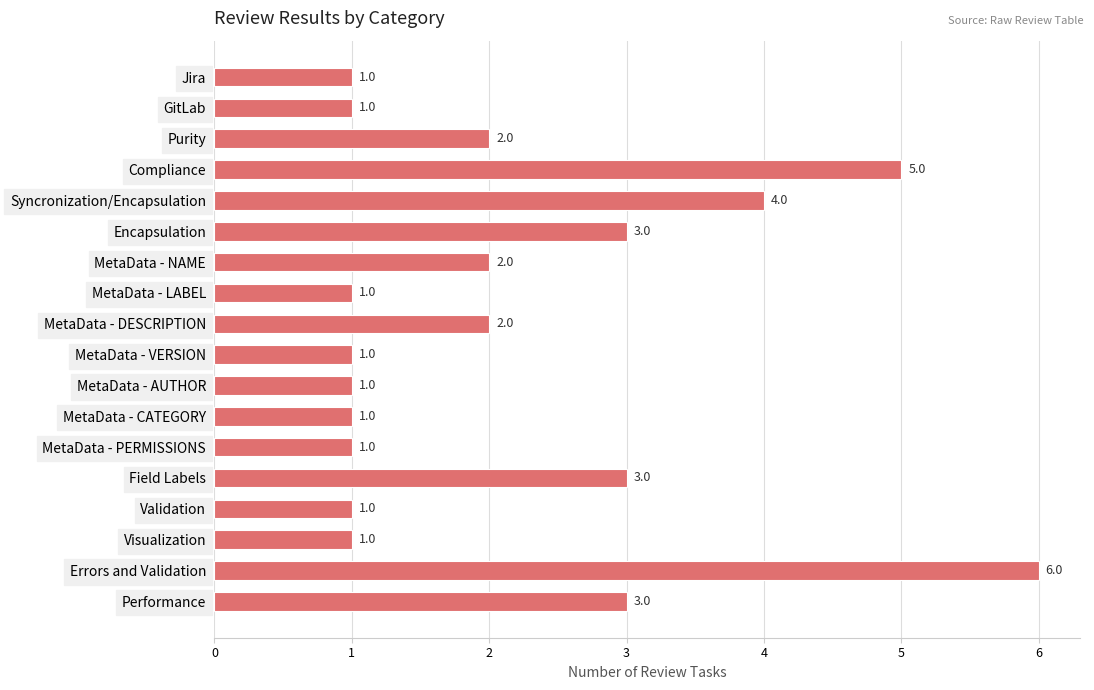

How many series are shown in this chart?

1